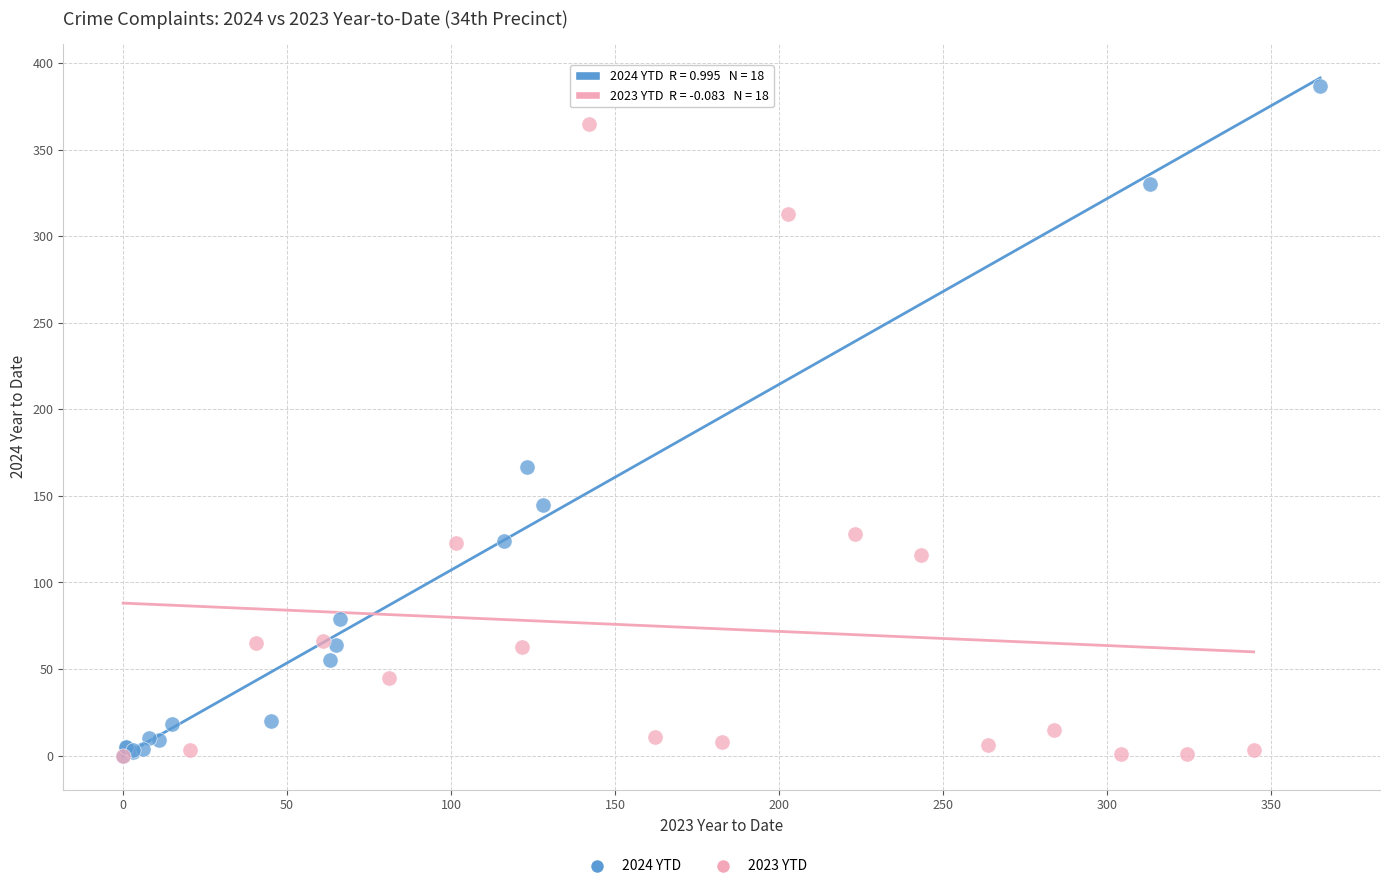

Which series reaches the maximum Y coordinate?

2024 YTD